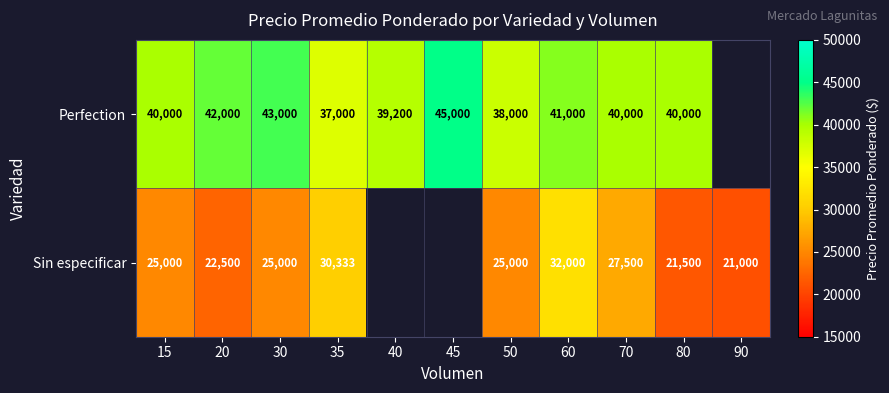

Is the value of Sin especificar at 35 greater than the value of Perfection at 80?

No